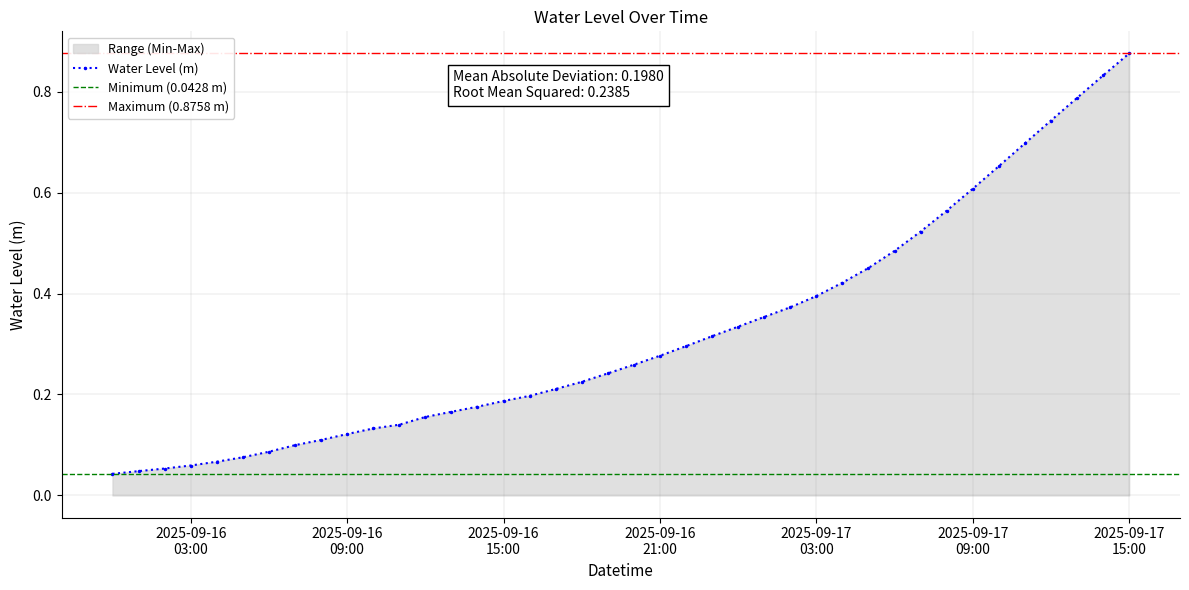

How many series are shown in this chart?

1